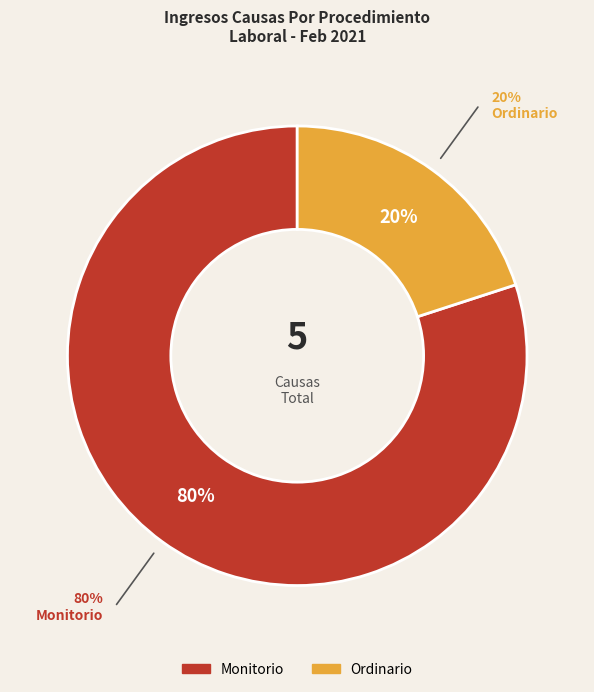

Which has a higher value, Monitorio or Ordinario?

Monitorio